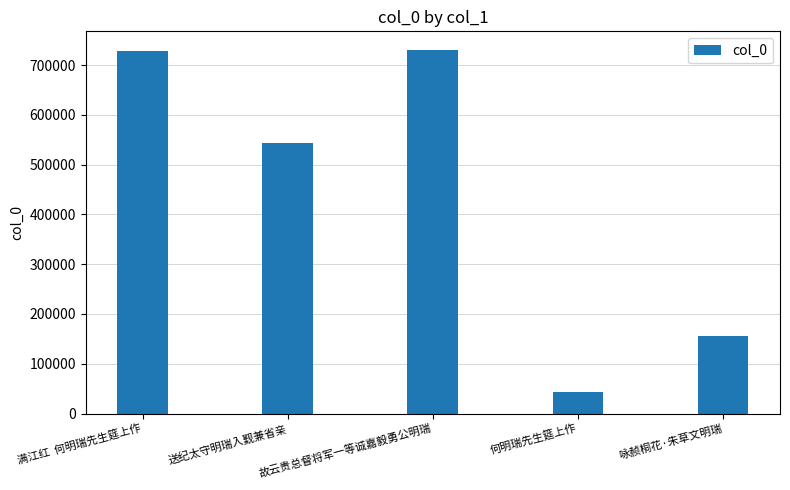

What is the label of the 1st bar from the right?

咏赪桐花·朱草文明瑞